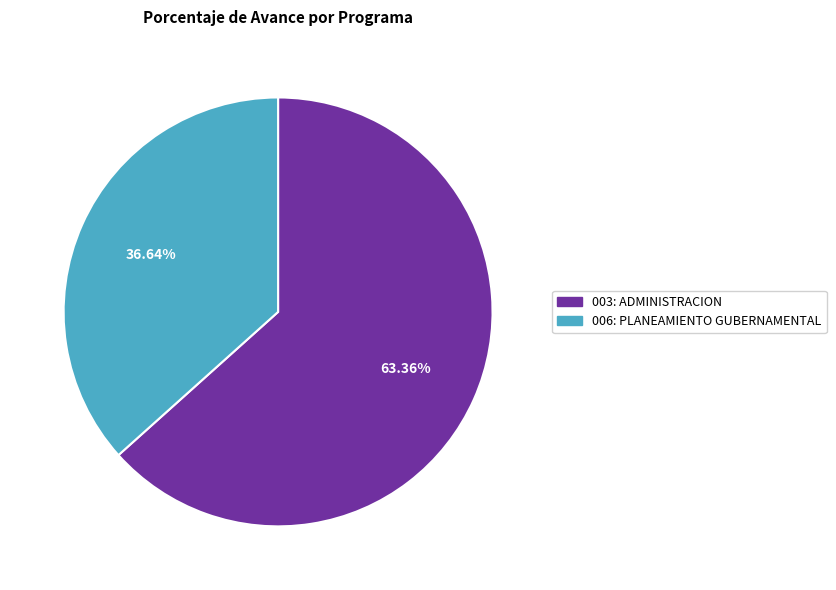

Does 006: PLANEAMIENTO GUBERNAMENTAL account for over 50% of the chart?

No